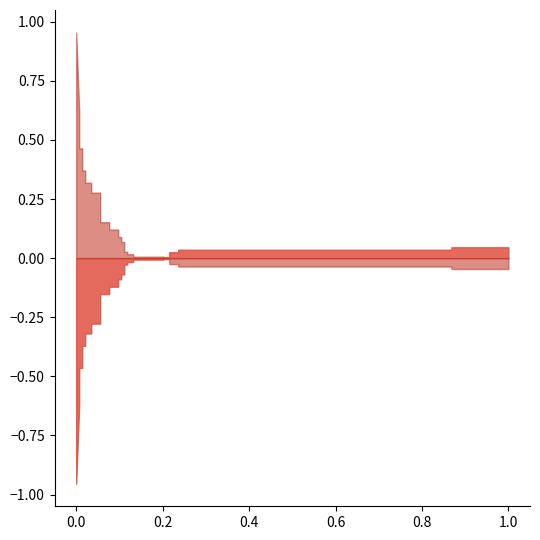

True or false: roc_auc has a value of 1.5 at 12.

False